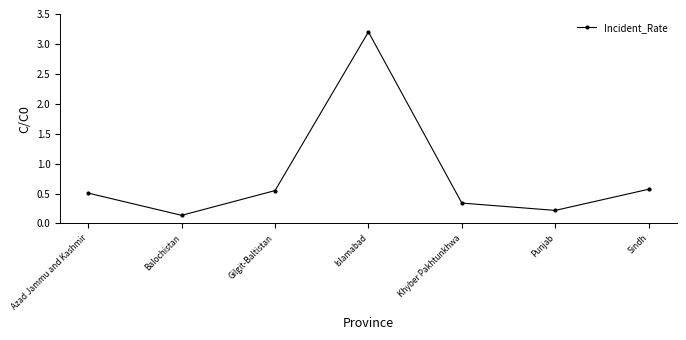

What is the sum of the values at Balochistan and Sindh?

0.7